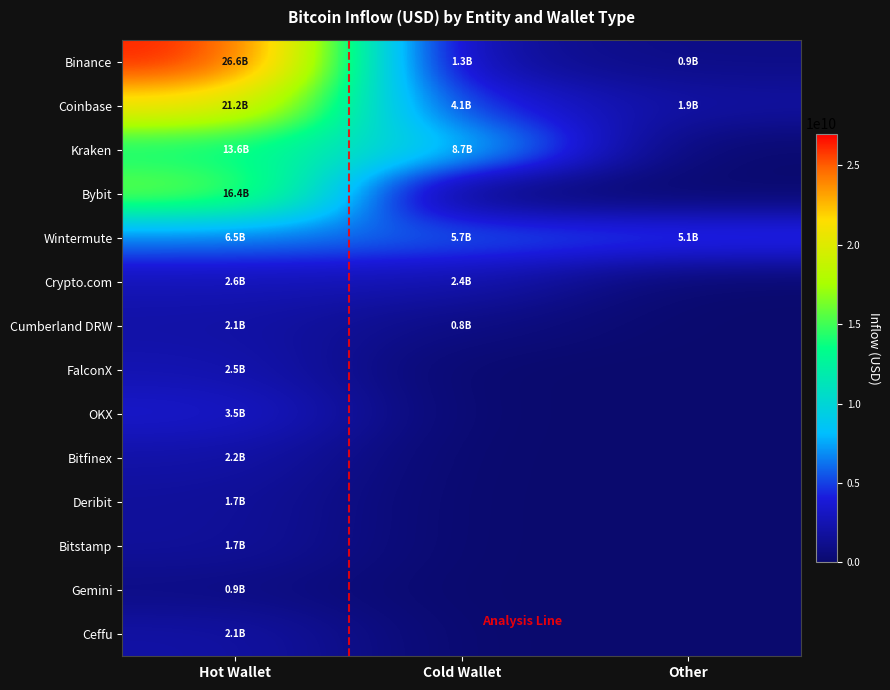

Between Hot Wallet and Other, which series saw the biggest shift?

Binance